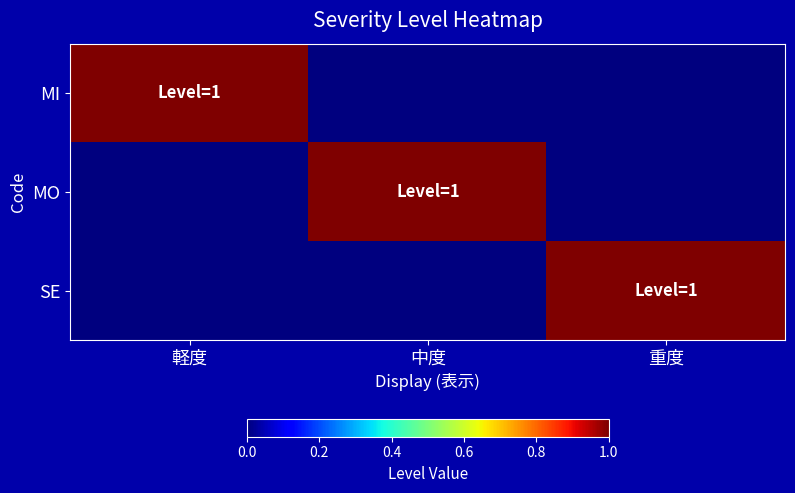

Reading right to left, transcribe all the data shown in this chart.

MI: 重度=0	中度=0	軽度=1
MO: 重度=0	中度=1	軽度=0
SE: 重度=1	中度=0	軽度=0